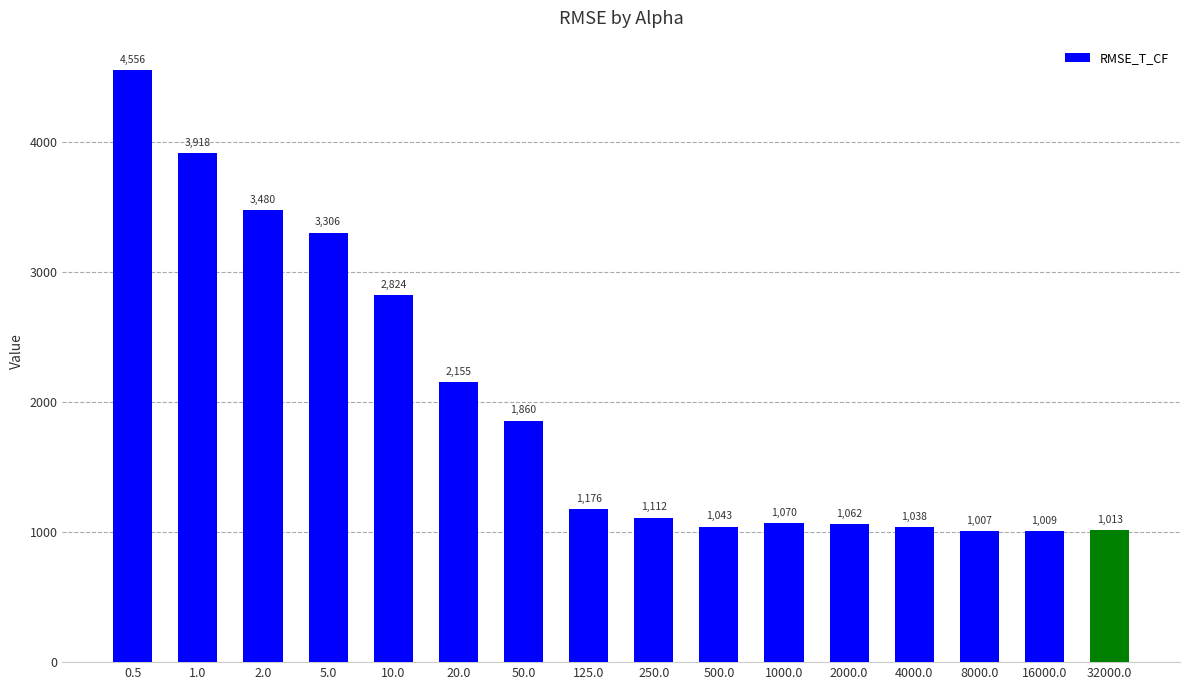

List the labels in order of value, smallest first.

8000.0, 16000.0, 32000.0, 4000.0, 500.0, 2000.0, 1000.0, 250.0, 125.0, 50.0, 20.0, 10.0, 5.0, 2.0, 1.0, 0.5